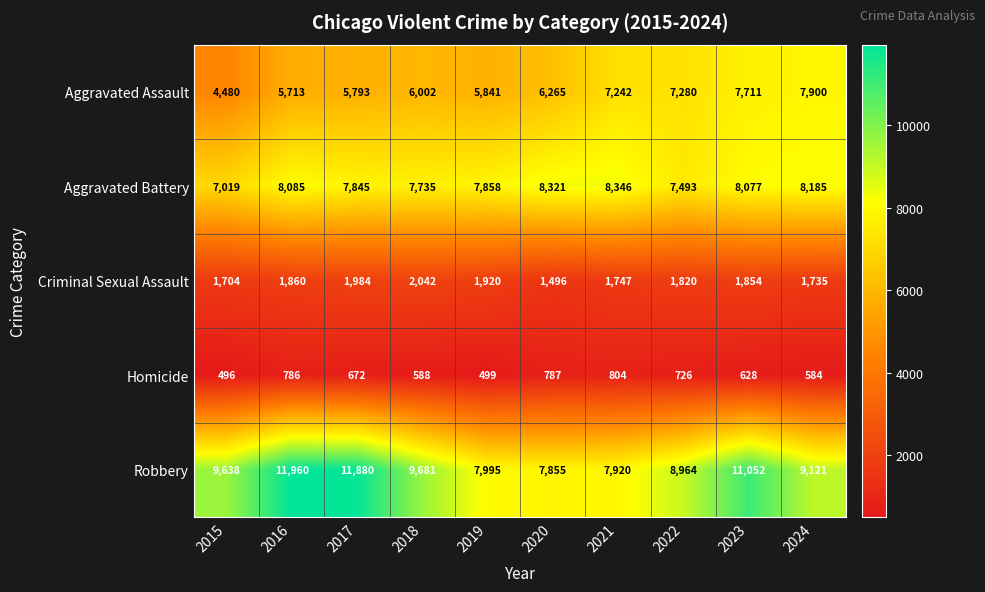

Which series has the largest range (max minus min)?

Robbery